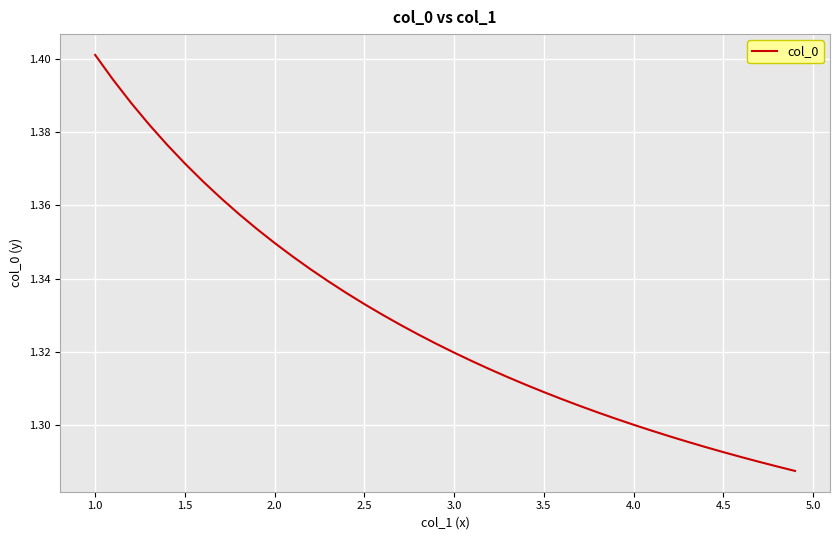

Which label corresponds to the largest value in the chart?

1.0